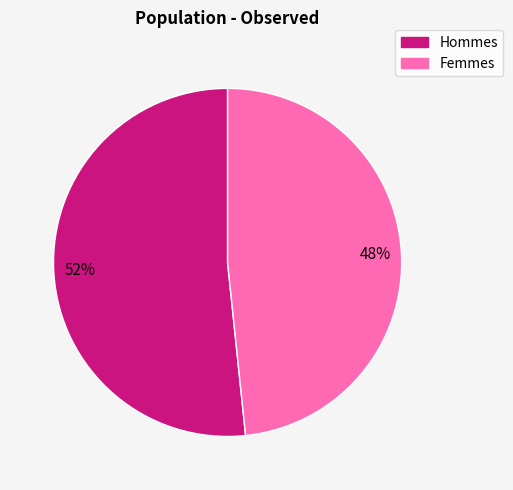

Count the number of slices in the pie.

2